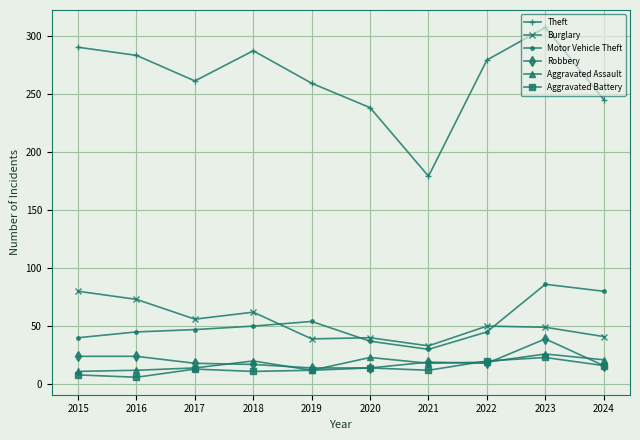

Is it true that Robbery equals 19 at 2021?

True